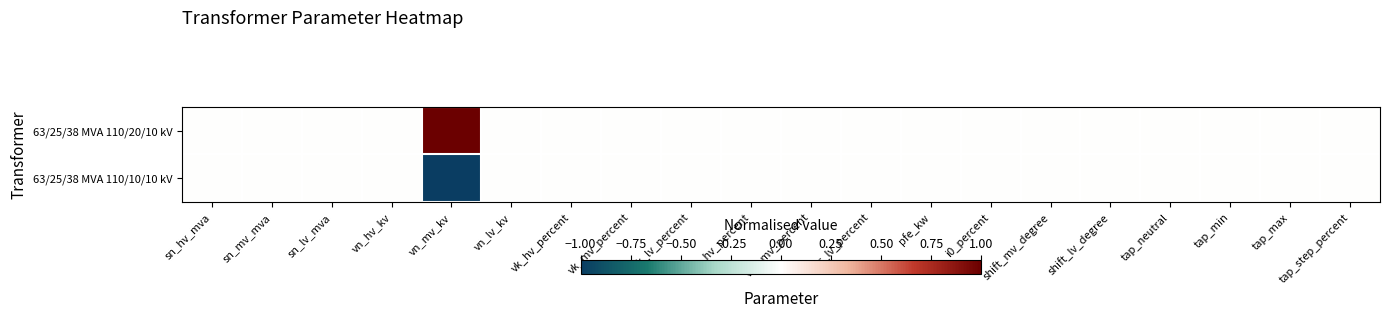

Rank the series by their maximum value, from lowest to highest.

63/25/38 MVA 110/10/10 kV, 63/25/38 MVA 110/20/10 kV